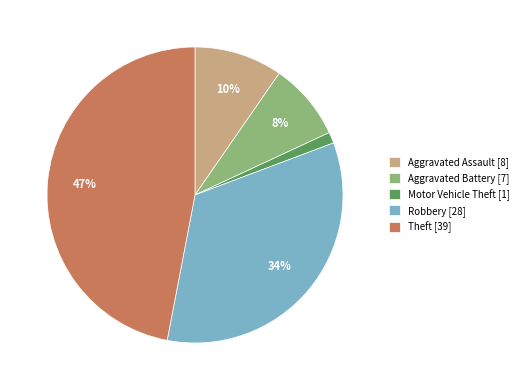

Is there any slice that represents more than half of the pie?

No